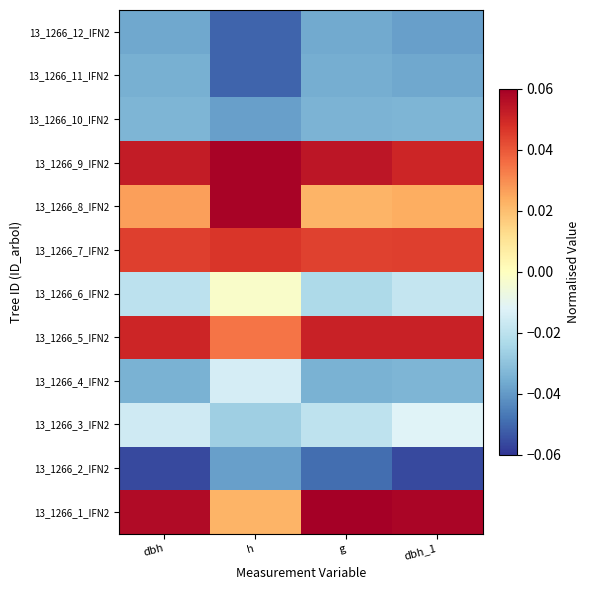

Reading right to left, extract all data points from this chart.

13_1266_1_IFN2: dbh_1=0.1	g=0.1	h=0.0	dbh=0.1
13_1266_2_IFN2: dbh_1=-0.1	g=-0.0	h=-0.0	dbh=-0.1
13_1266_3_IFN2: dbh_1=-0.0	g=-0.0	h=-0.0	dbh=-0.0
13_1266_4_IFN2: dbh_1=-0.0	g=-0.0	h=-0.0	dbh=-0.0
13_1266_5_IFN2: dbh_1=0.1	g=0.1	h=0.0	dbh=0.1
13_1266_6_IFN2: dbh_1=-0.0	g=-0.0	h=-0.0	dbh=-0.0
13_1266_7_IFN2: dbh_1=0.0	g=0.0	h=0.0	dbh=0.0
13_1266_8_IFN2: dbh_1=0.0	g=0.0	h=0.1	dbh=0.0
13_1266_9_IFN2: dbh_1=0.1	g=0.1	h=0.1	dbh=0.1
13_1266_10_IFN2: dbh_1=-0.0	g=-0.0	h=-0.0	dbh=-0.0
13_1266_11_IFN2: dbh_1=-0.0	g=-0.0	h=-0.1	dbh=-0.0
13_1266_12_IFN2: dbh_1=-0.0	g=-0.0	h=-0.1	dbh=-0.0